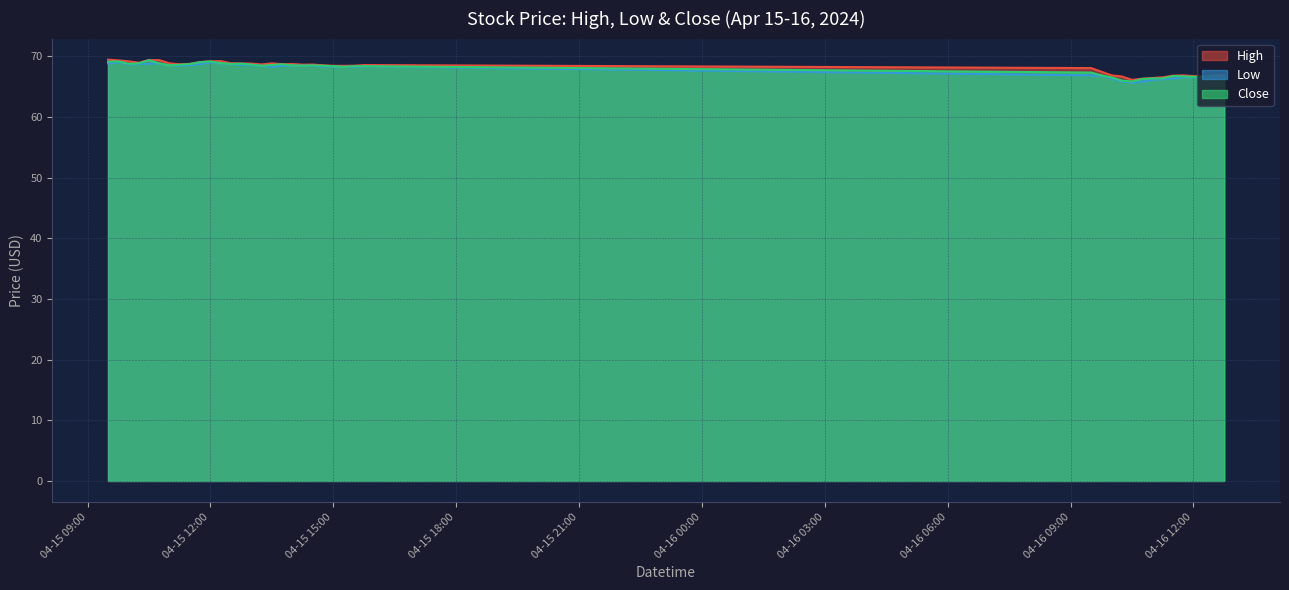

Is the value of Close at 2024-04-16 10:45 greater than the value of High at 2024-04-16 11:45?

No